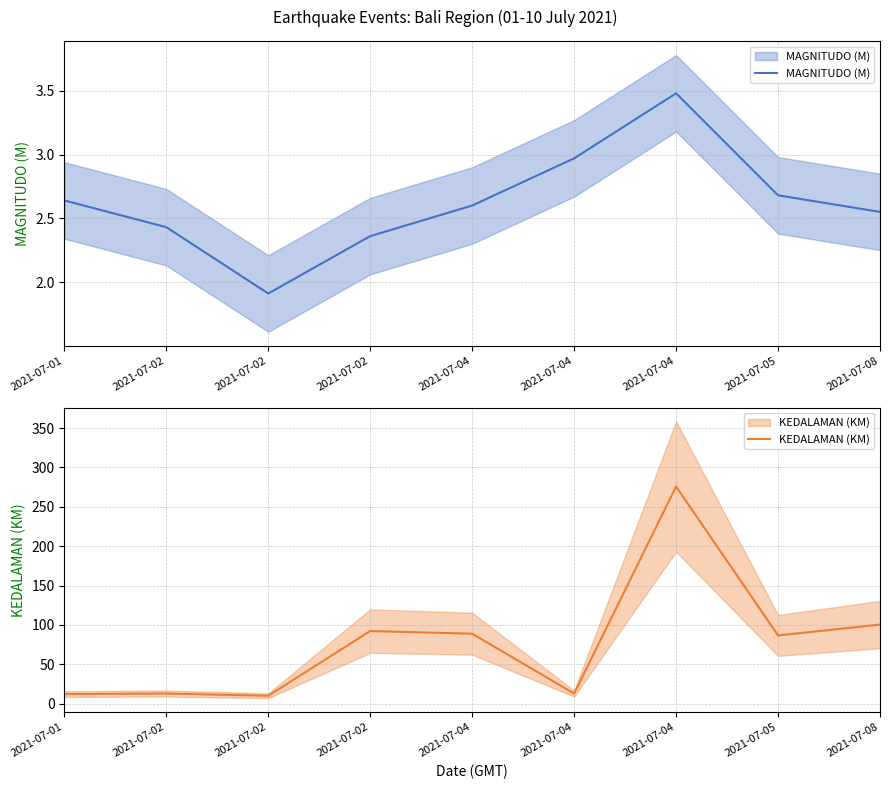

How many series are shown in this chart?

2